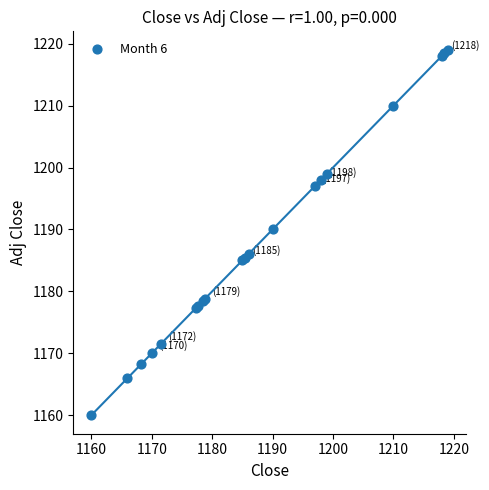

What Y value in the scatter plot is closest to 1189?

1190.0